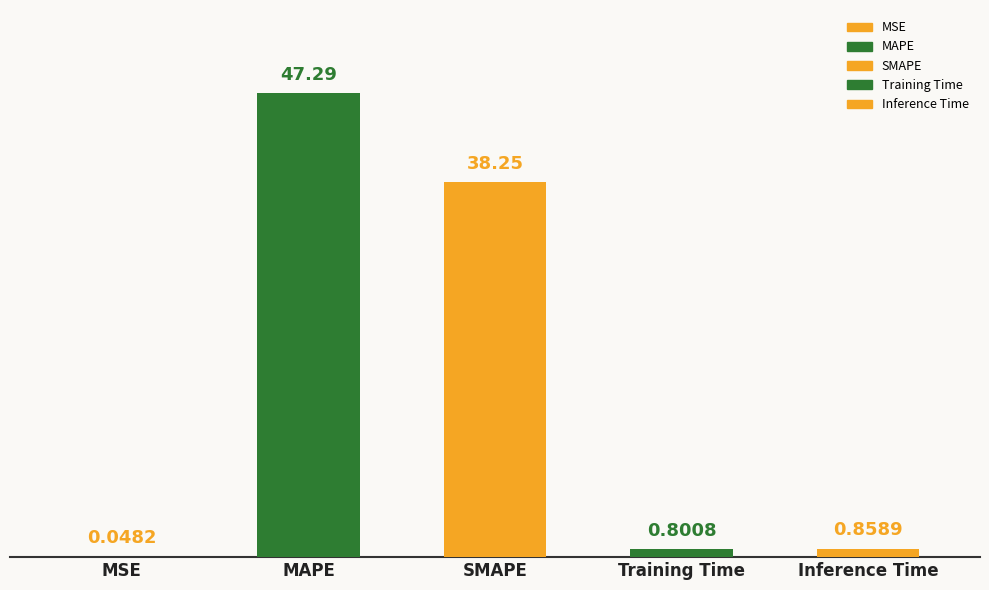

Where is the data nearest to the value 23?

SMAPE